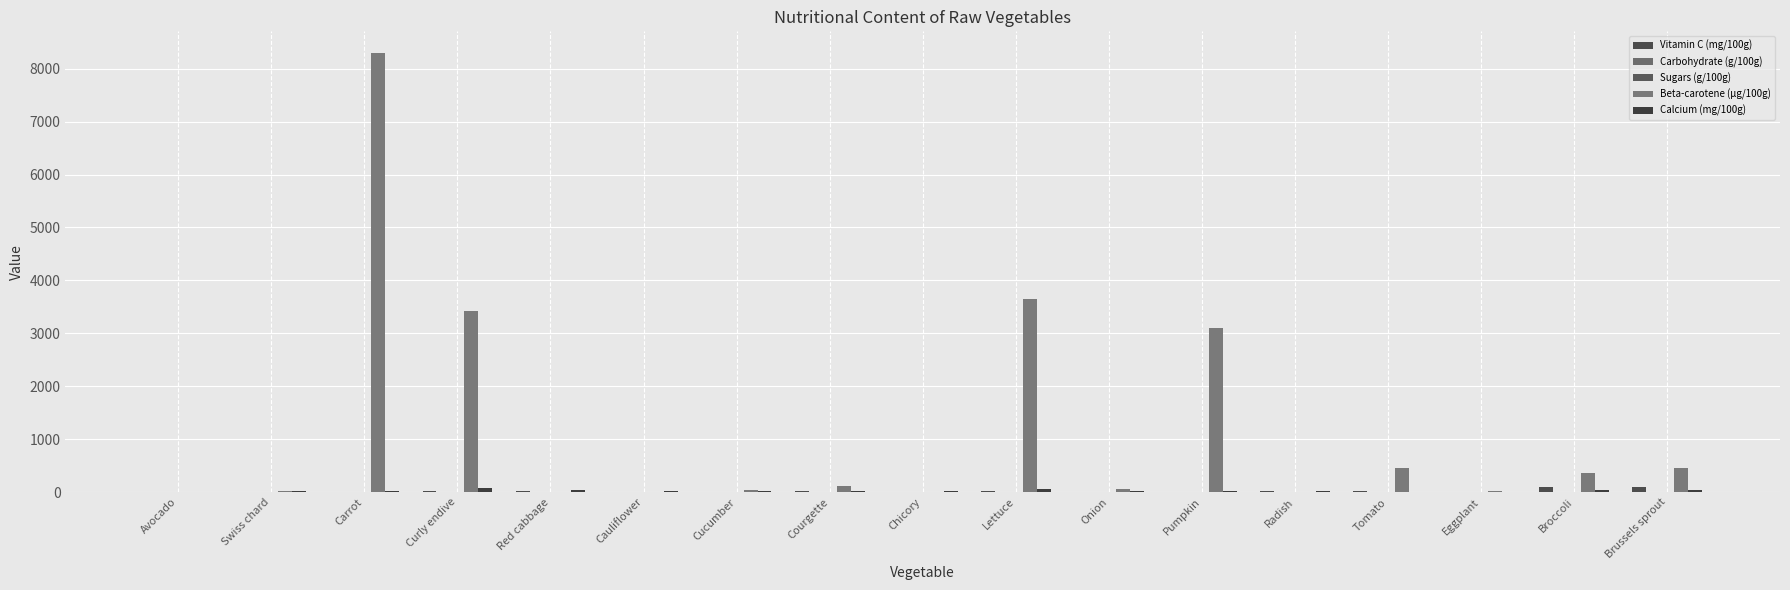

Rank the categories by Calcium (mg/100g) value from highest to lowest.

Curly endive, Lettuce, Broccoli, Red cabbage, Brussels sprout, Swiss chard, Carrot, Onion, Cauliflower, Pumpkin, Chicory, Cucumber, Courgette, Radish, Avocado, Eggplant, Tomato